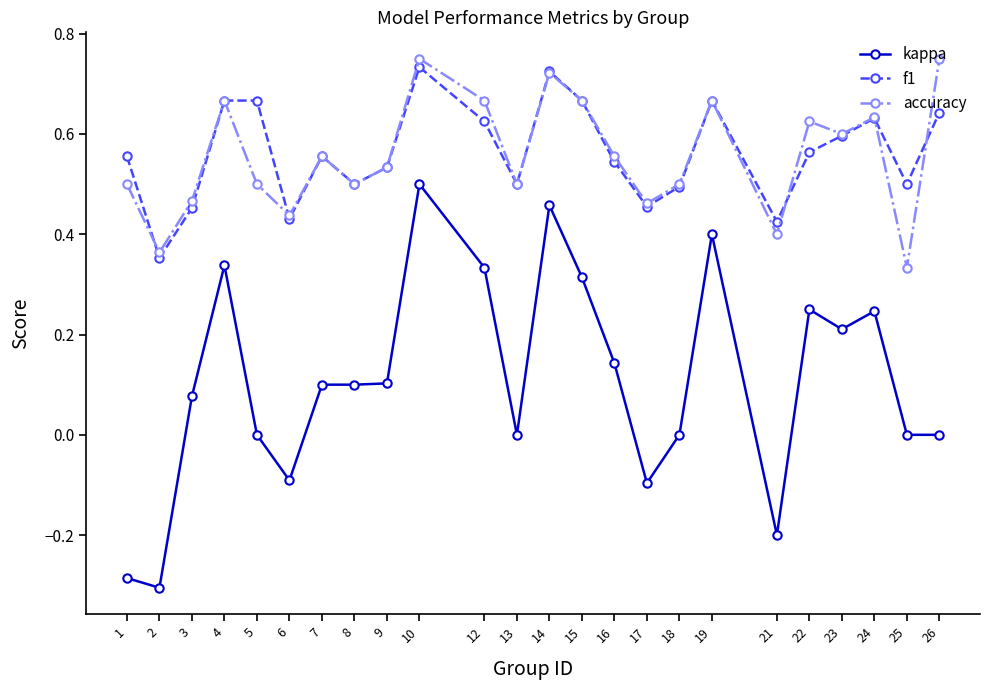

Where is the first local minimum for f1?

2